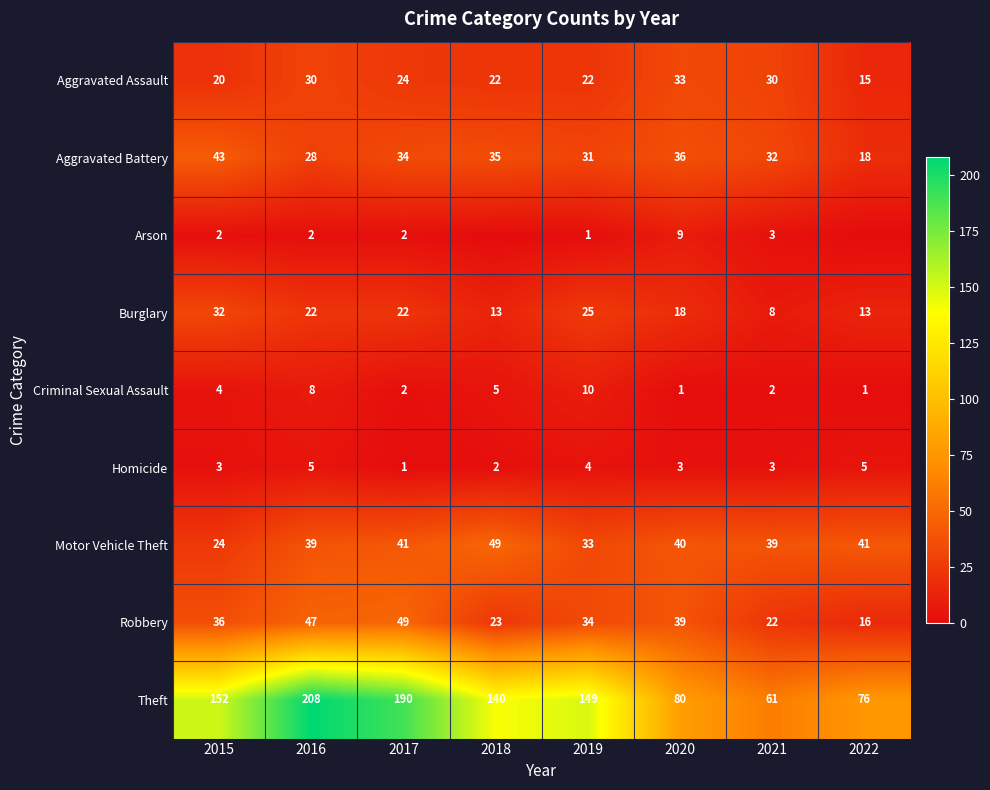

How many data points does each series have?

8